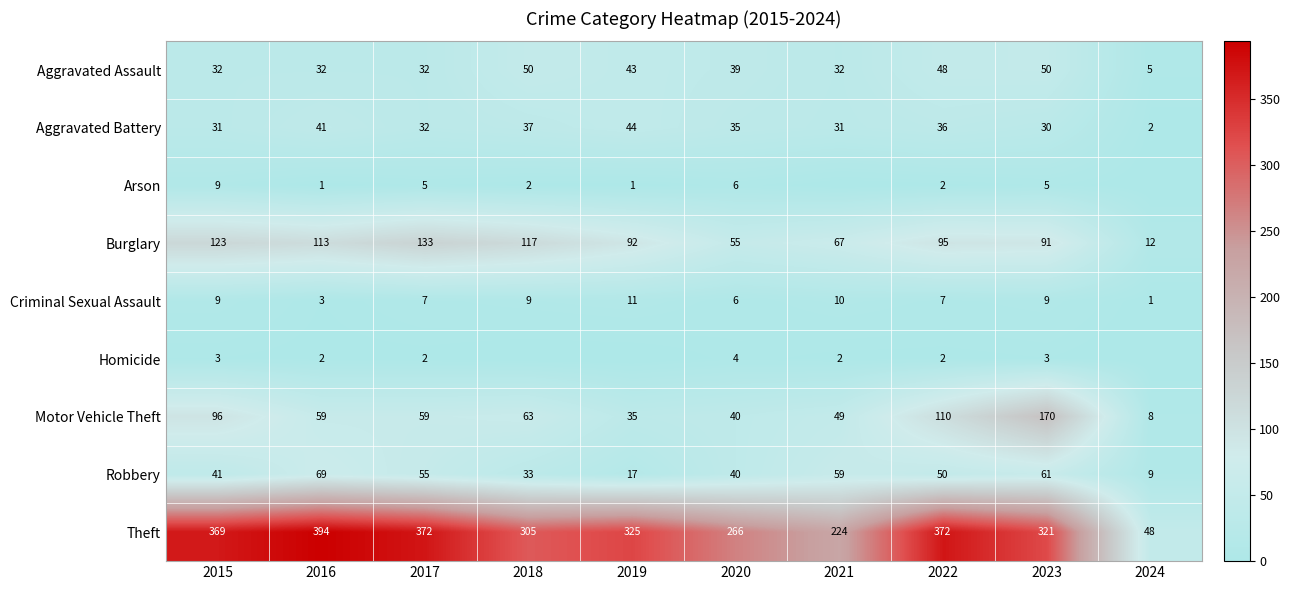

At how many categories does at least one series exceed 184?

9